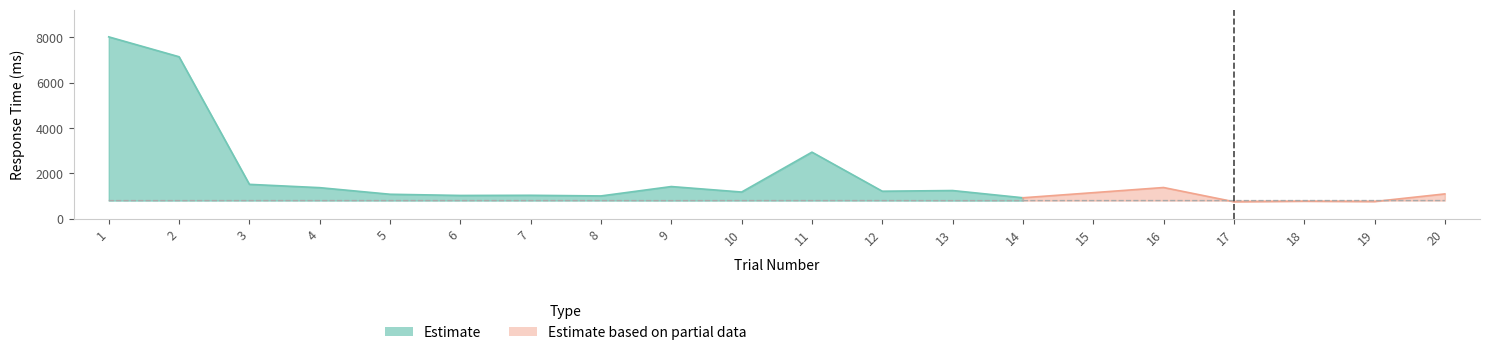

What is the difference between the maximum and minimum values in the RT series?

7273